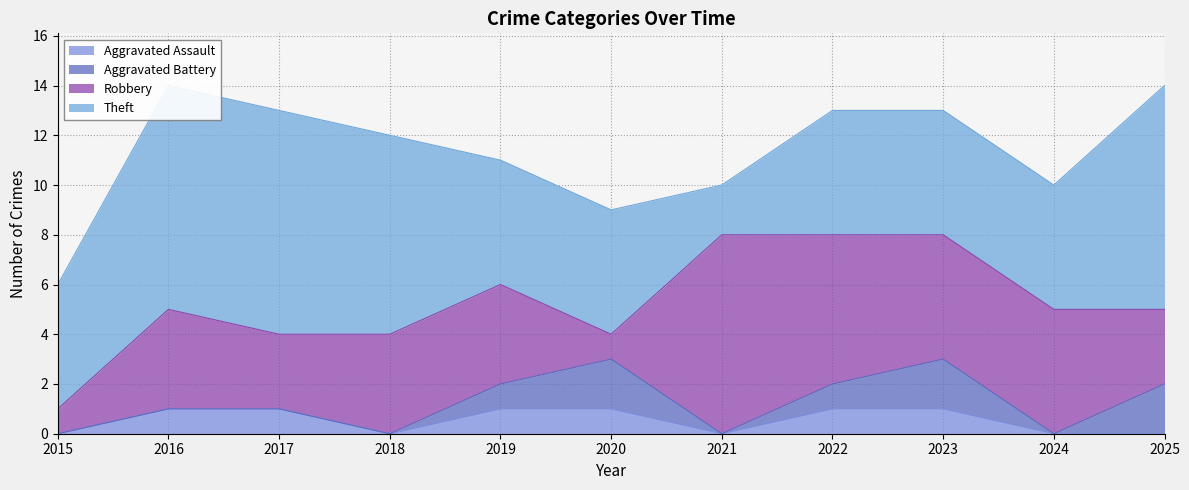

Reading right to left, what are all the values shown in this chart?

Aggravated Assault: 0	0	1	1	0	1	1	0	1	1	0
Aggravated Battery: 2	0	2	1	0	2	1	0	0	0	0
Robbery: 3	5	5	6	8	1	4	4	3	4	1
Theft: 9	5	5	5	2	5	5	8	9	9	5